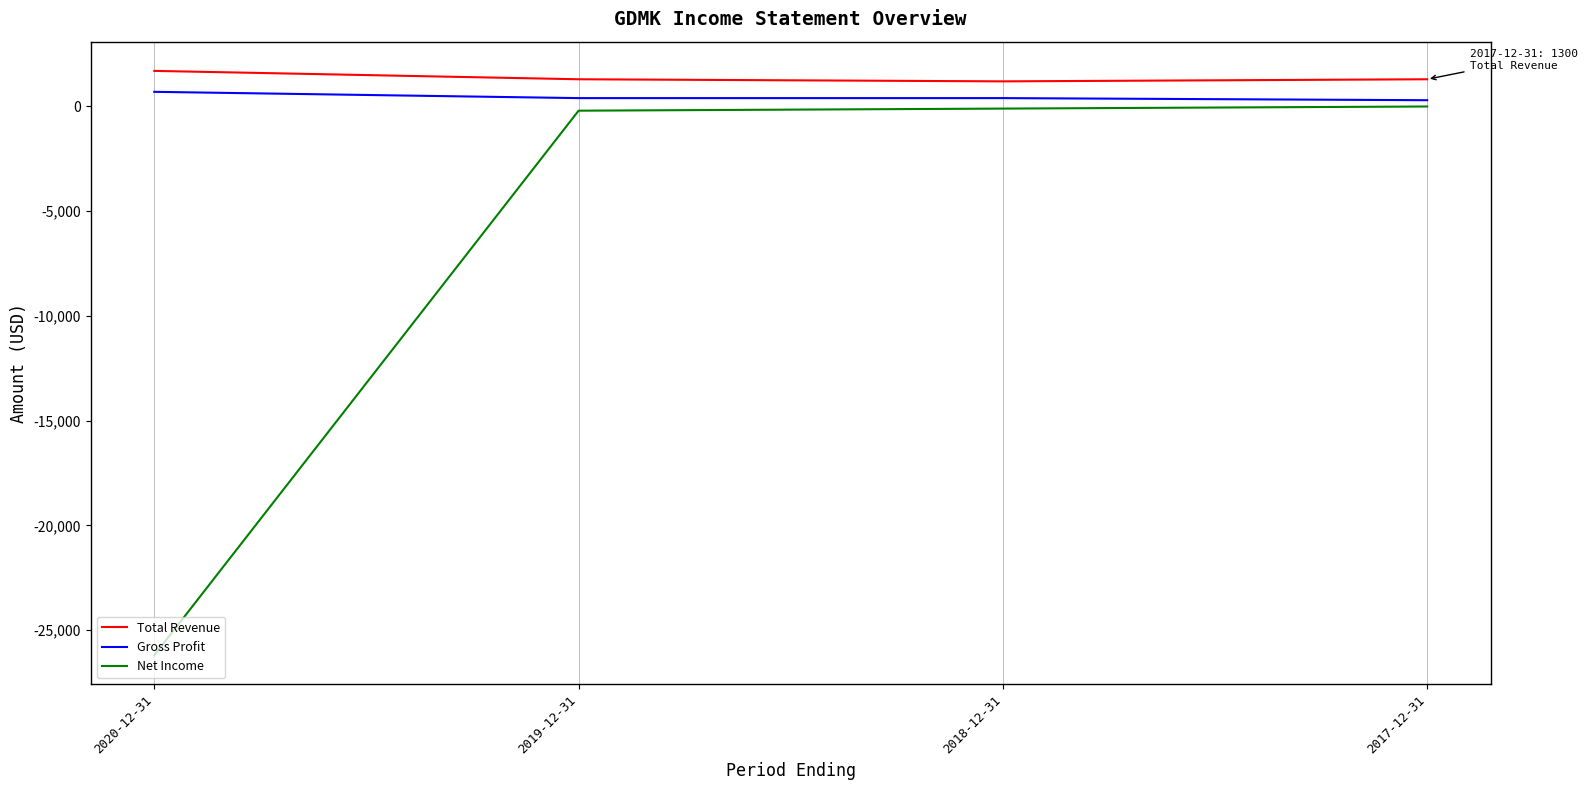

The value of Net Income at 2017-12-31 is 0. True or false?

True